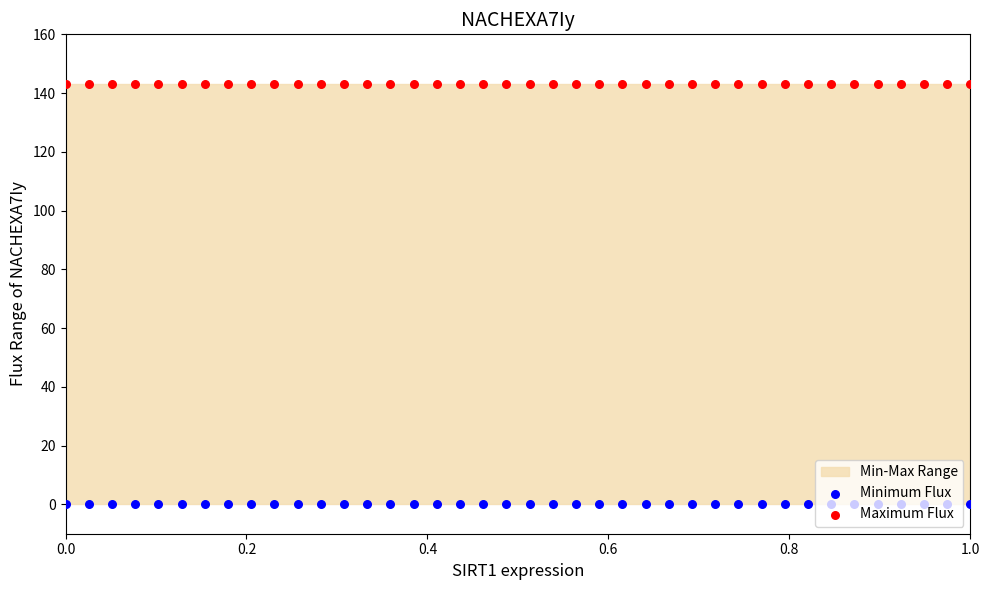

Is the value of Minimum Flux at 13 greater than the value of Maximum Flux at 13?

No